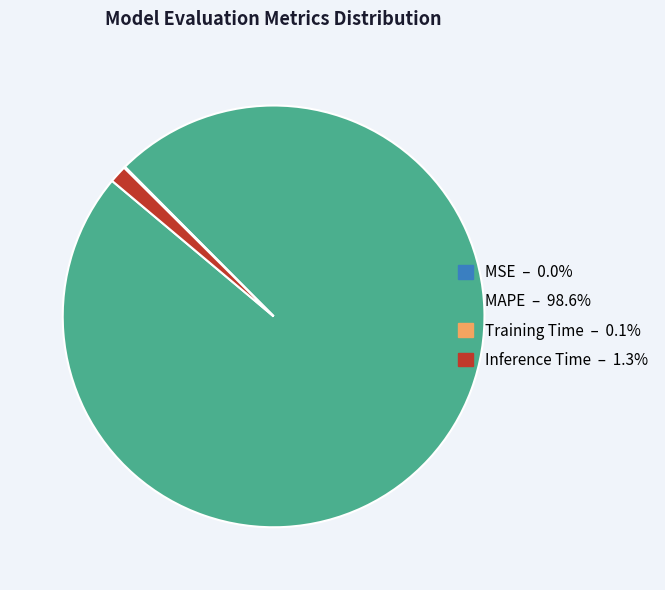

Does MAPE represent more than half of the total?

Yes